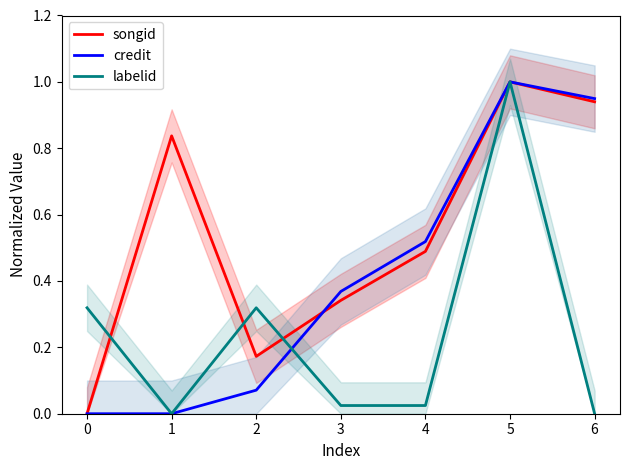

True or false: labelid has a value of 0.3 at 2.

True